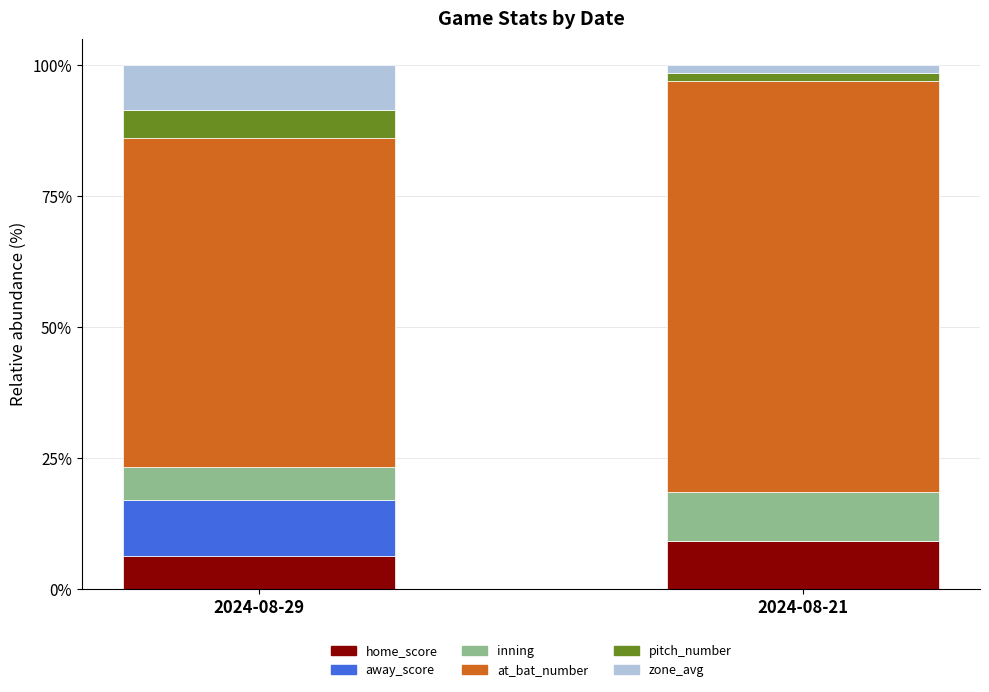

What is the sum of all home_score values?

15.6